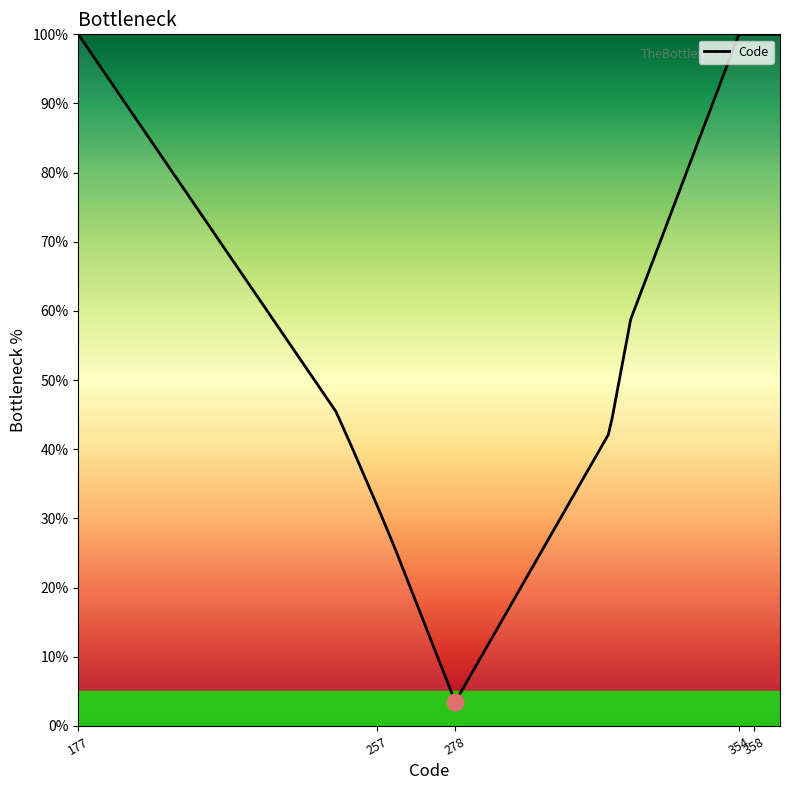

What is the difference between the maximum and minimum values?

96.5